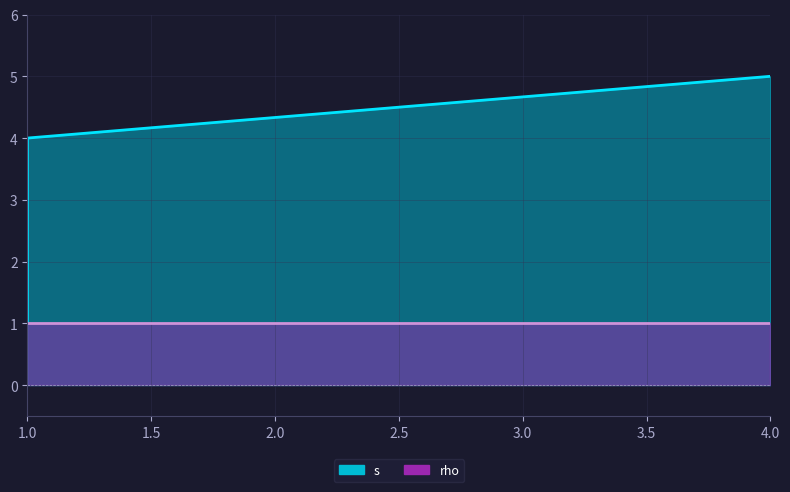

True or false: the data shows 8 at 4.

False